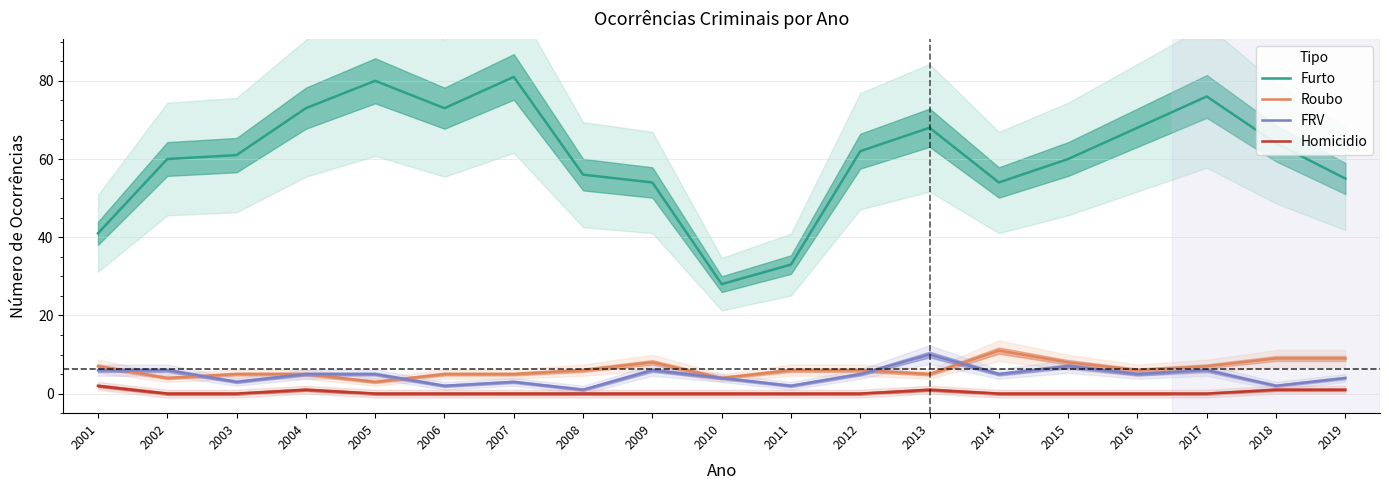

True or false: Furto and FRV intersect in this chart.

False